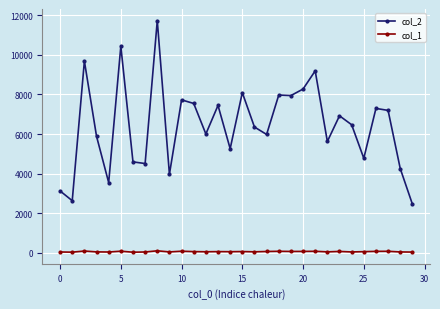

True or false: col_2 and col_1 cross at least once.

False